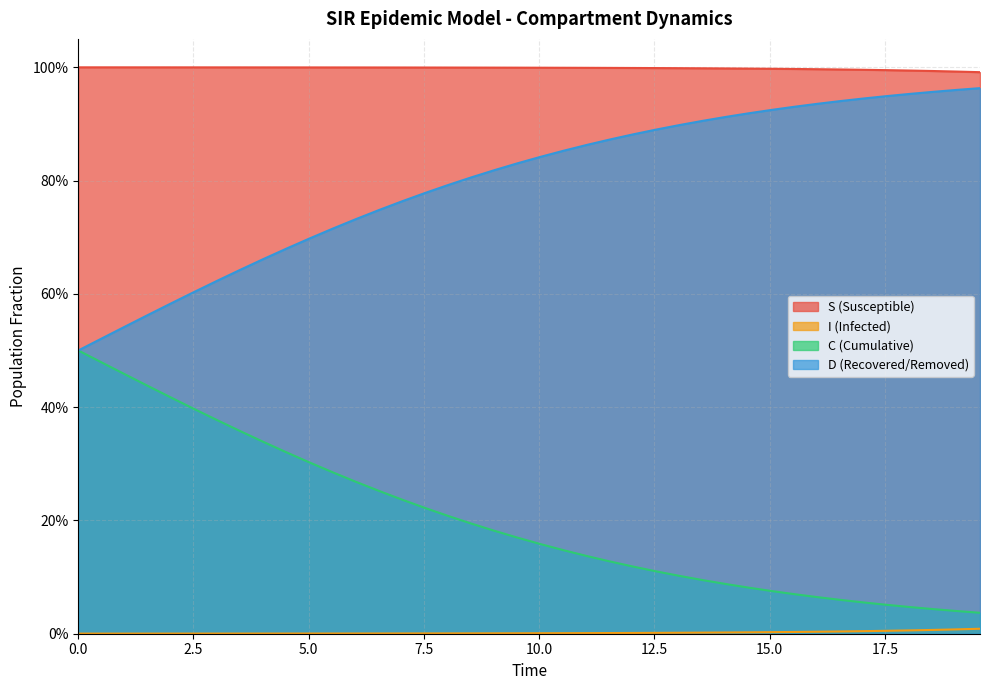

What is the difference between the second highest and minimum values in the C series?

0.4